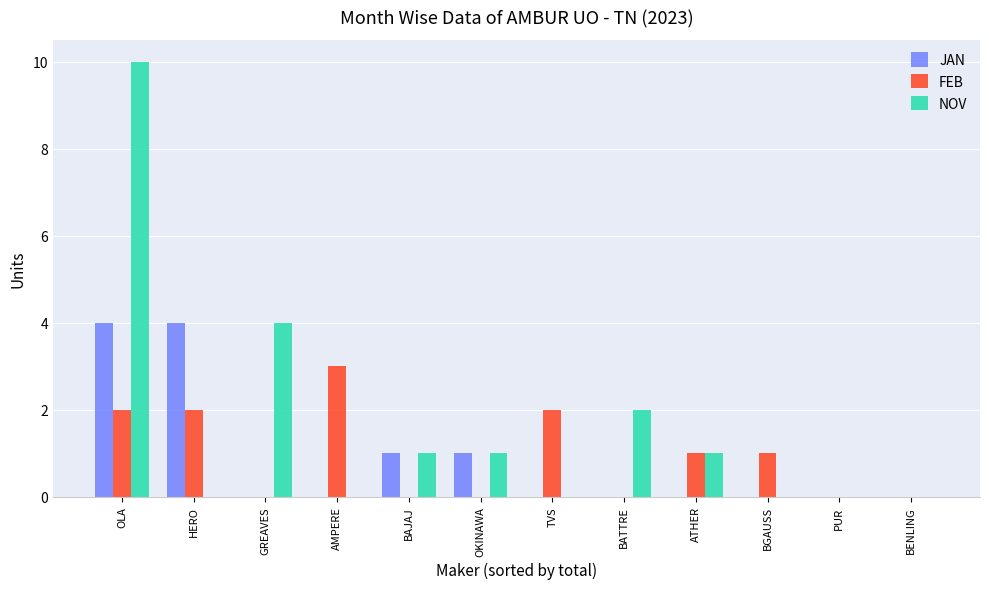

Which category has the highest value in the NOV series?

OLA